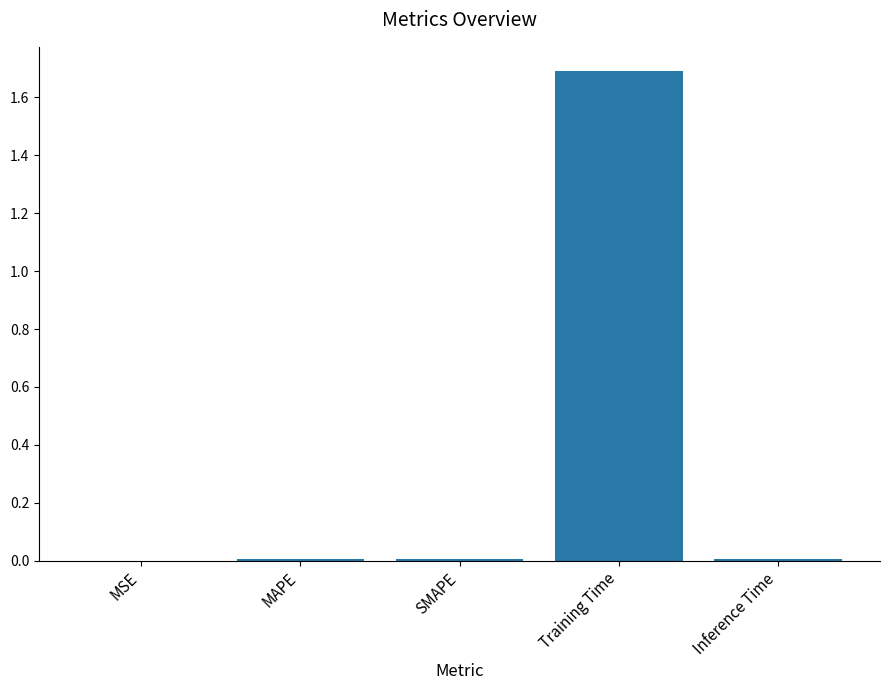

What is the sum of all values?

1.7